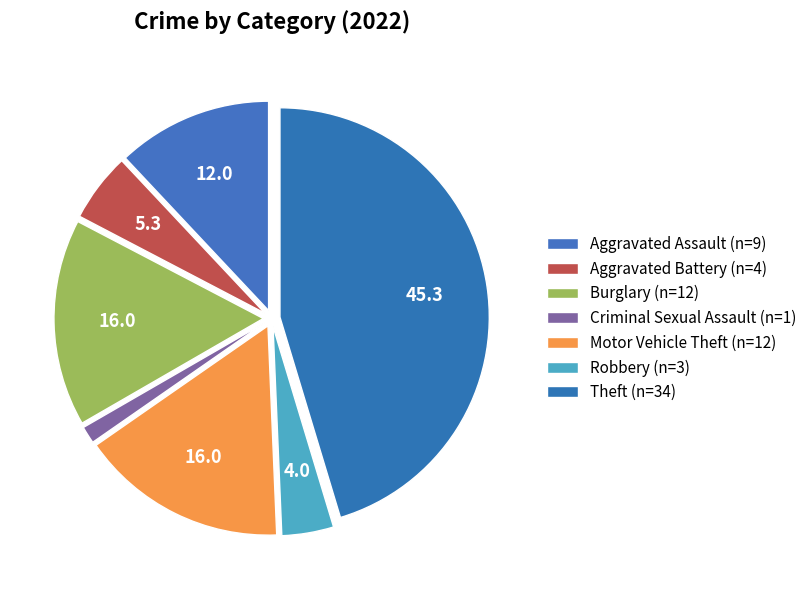

Count the number of slices in the pie.

7